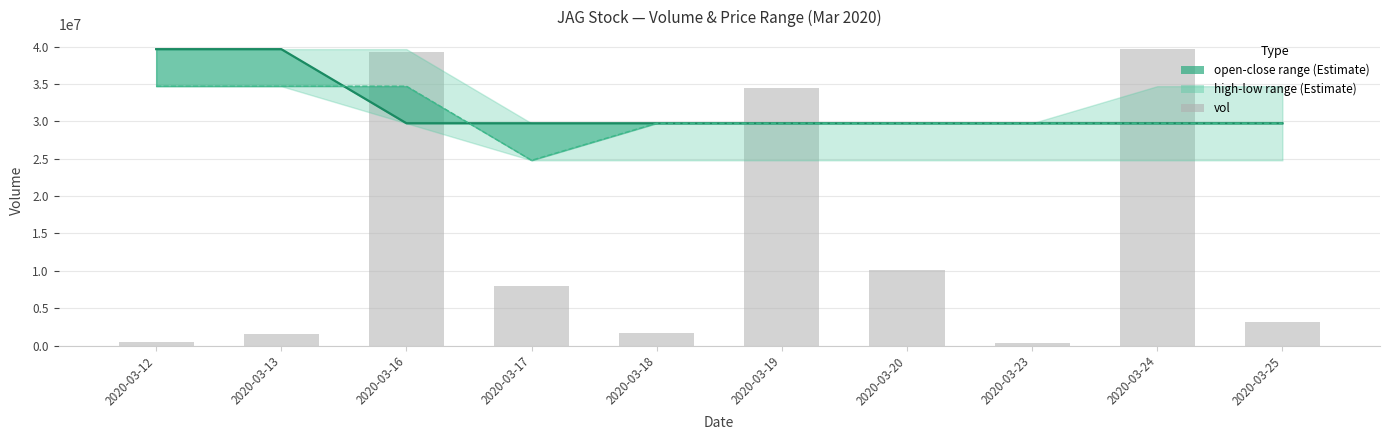

Where is open nearest to the value 29744850?

2020-03-18